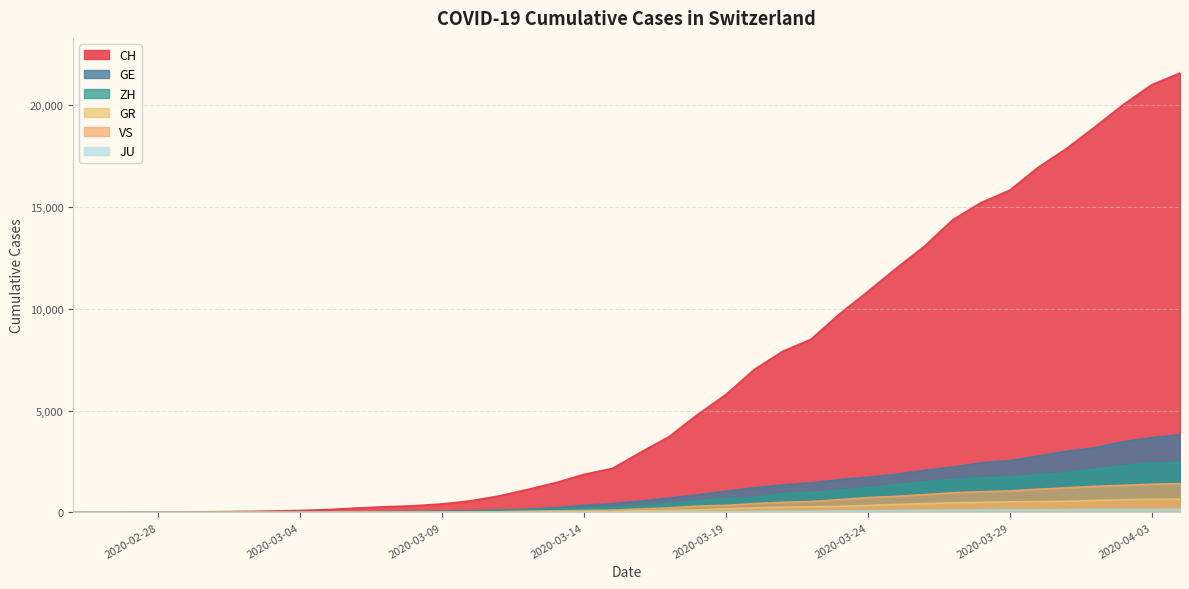

True or false: GE has more than 1 interior local peaks.

False